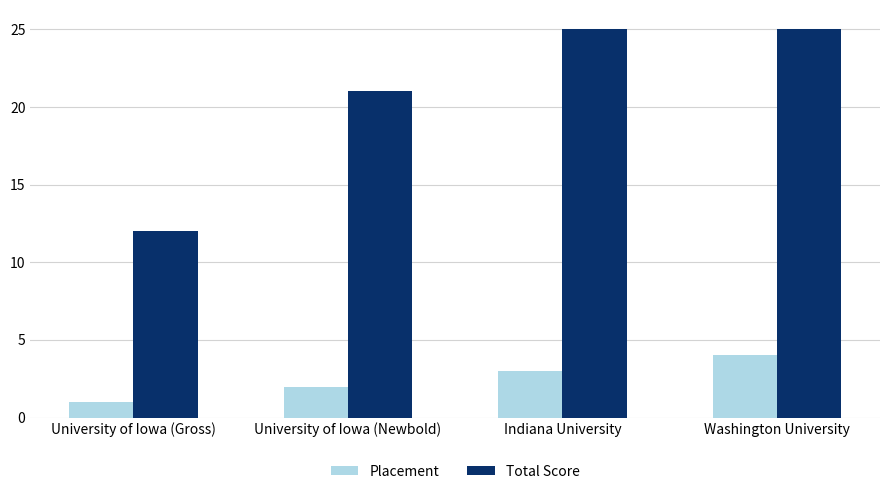

At which label is Placement closest to 2?

University of Iowa (Newbold)